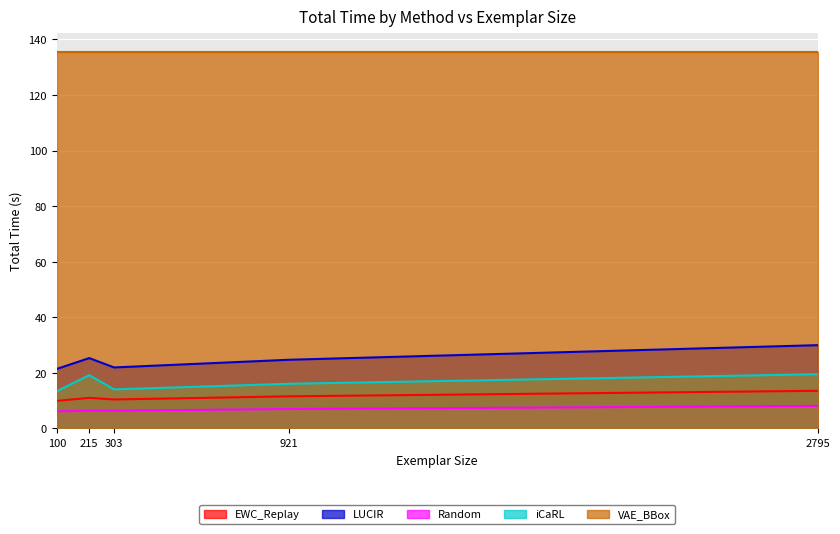

The value of EWC_Replay at 2795 is 6.6. True or false?

False